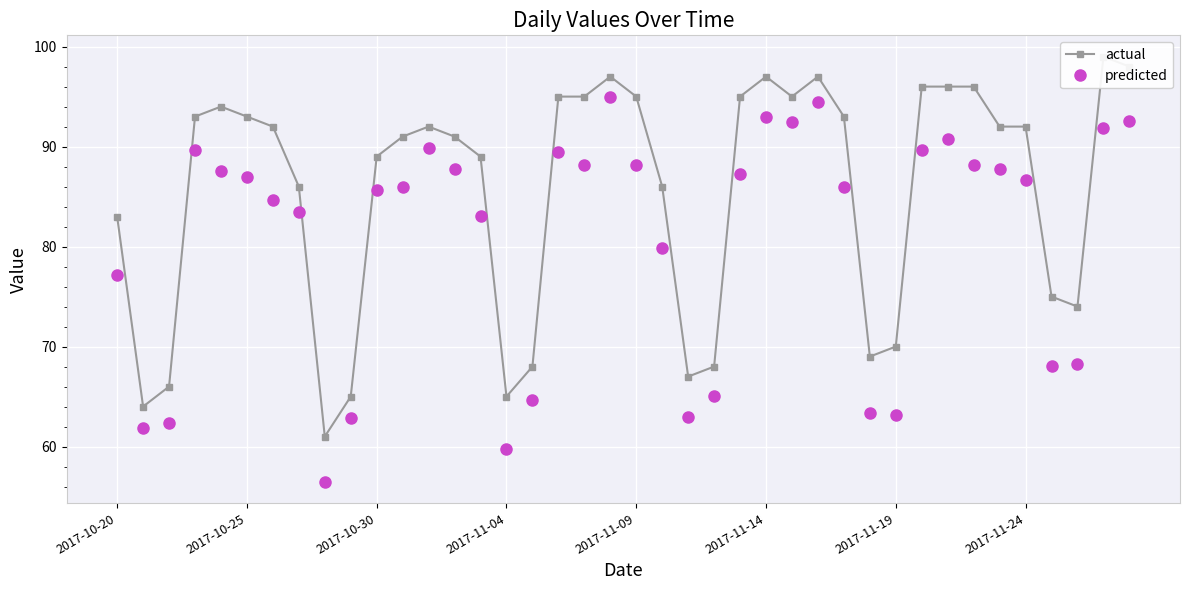

How many values in the predicted series exceed 86?

20